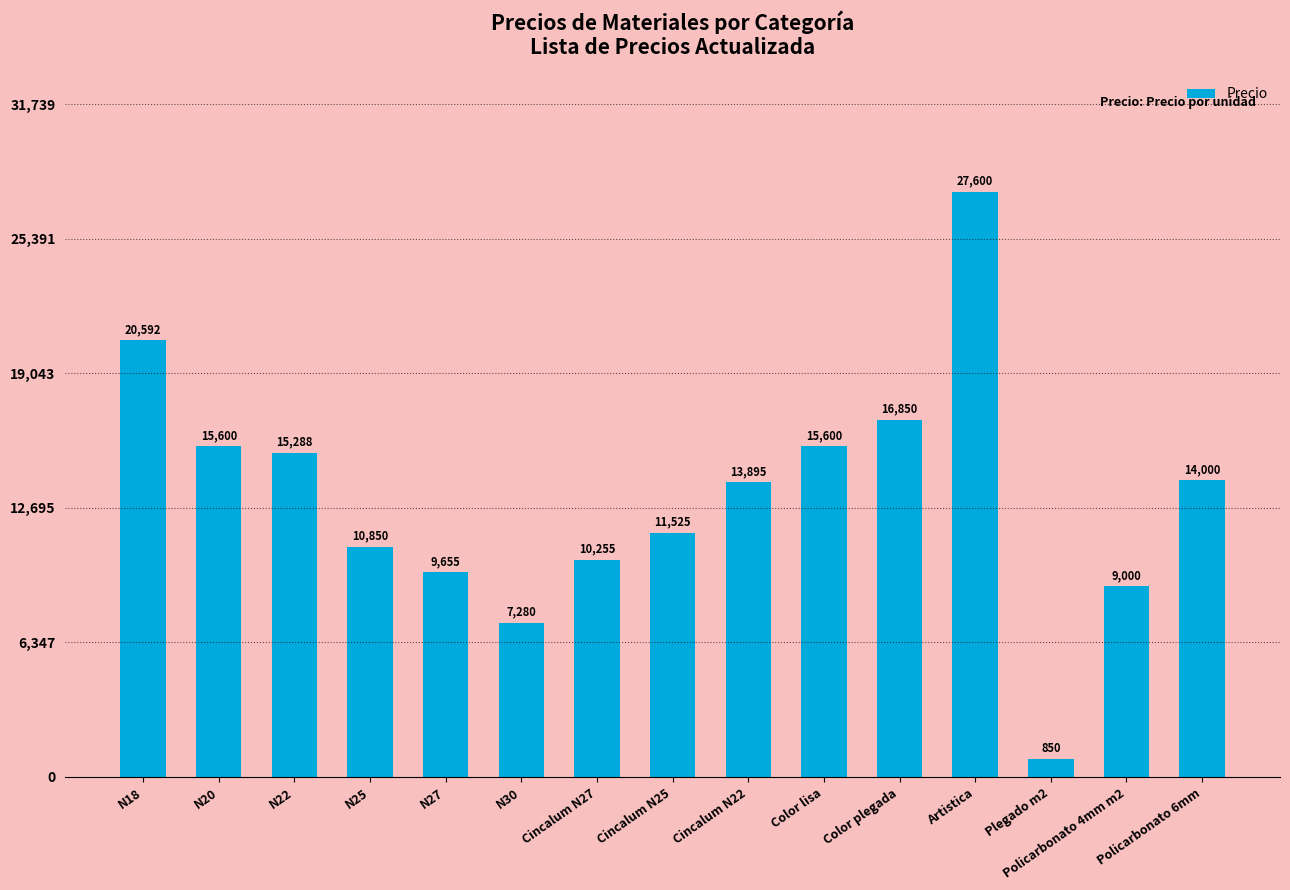

At which category does the chart reach its peak across all series?

Artistica